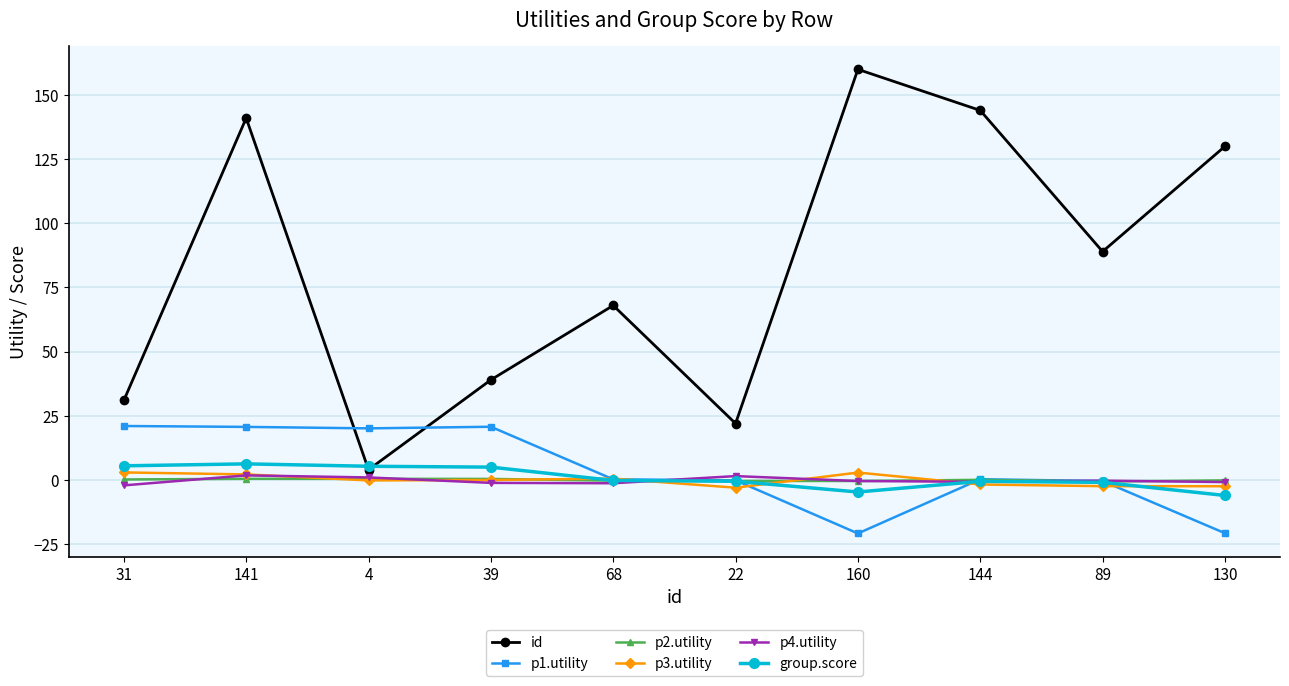

Which series changed the most between 68 and 144?

id